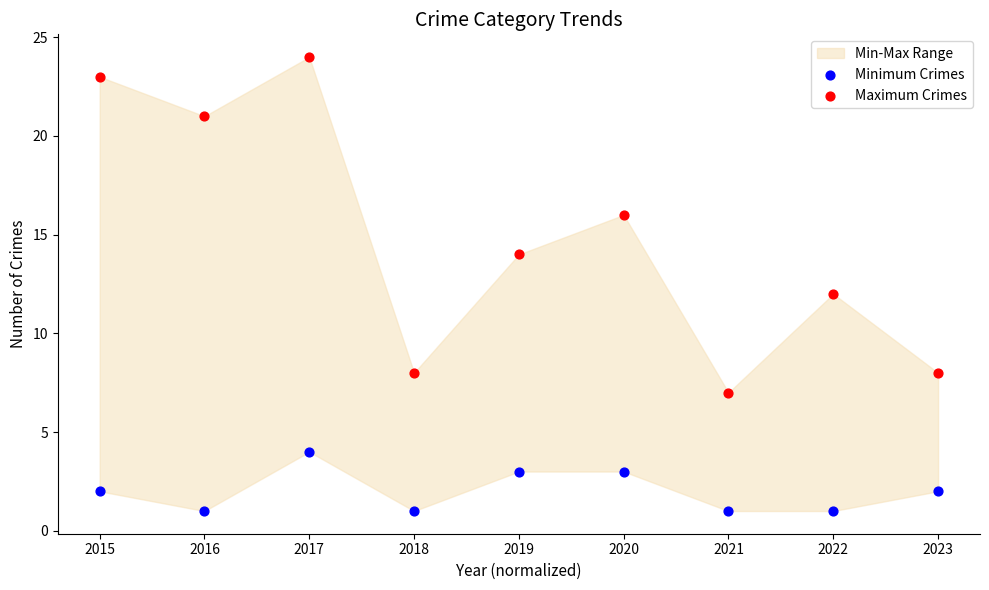

Which series has the widest spread of Y values?

Maximum Crimes